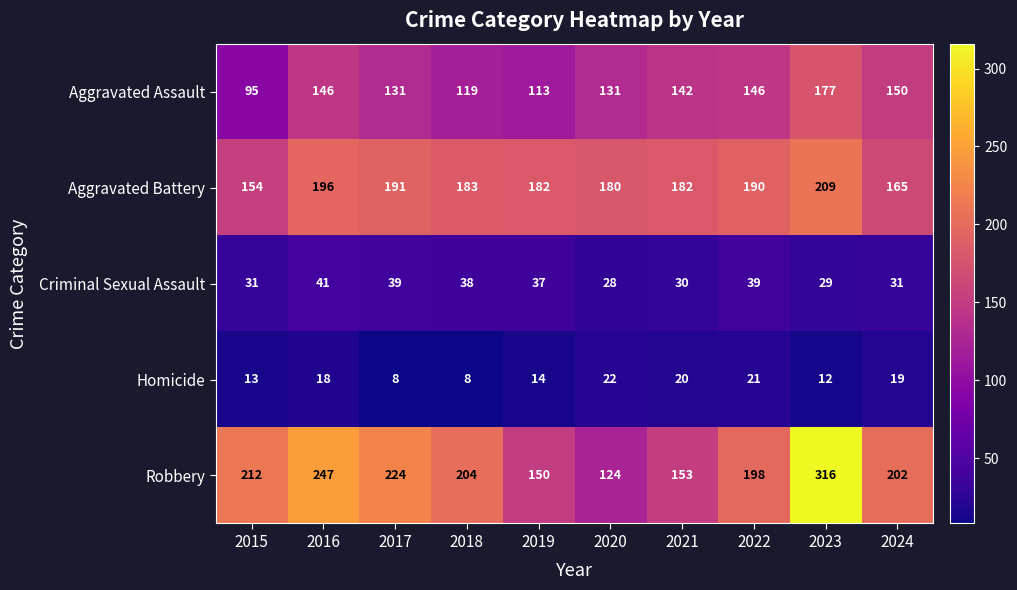

Rank the categories by Robbery value from highest to lowest.

2023, 2016, 2017, 2015, 2018, 2024, 2022, 2021, 2019, 2020